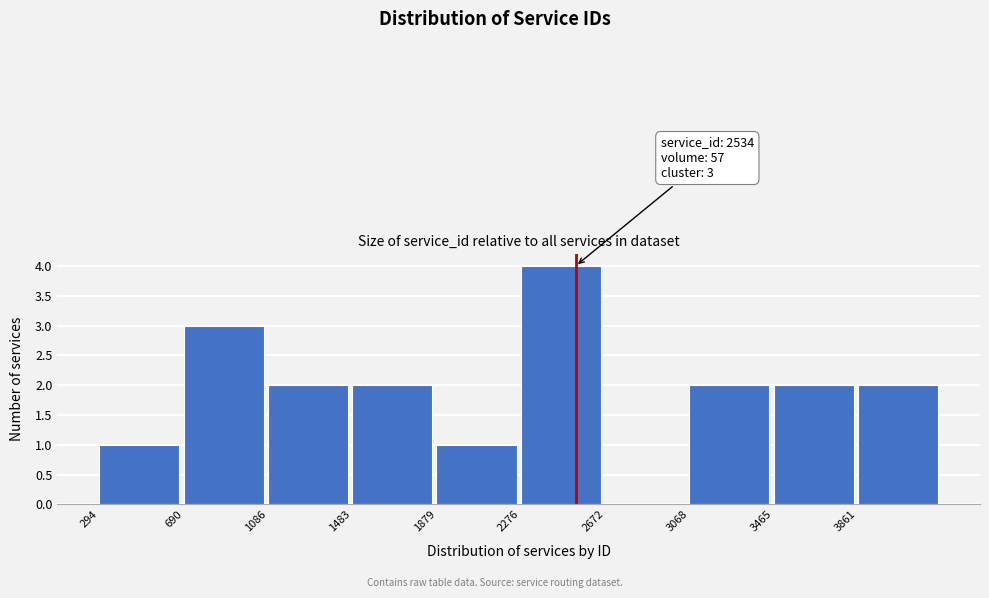

Over which range of the x-axis is the bar tallest?

2300 to 2650